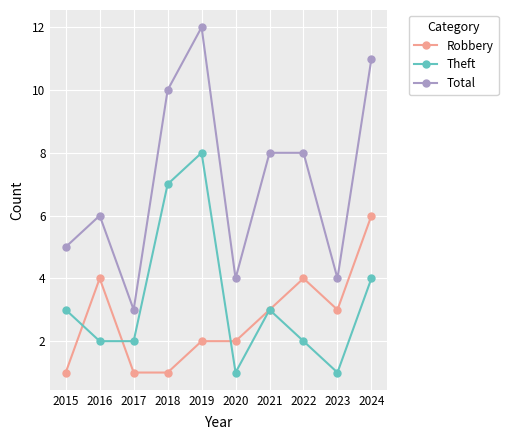

What is the sum of the Robbery values at 2015 and 2020?

3